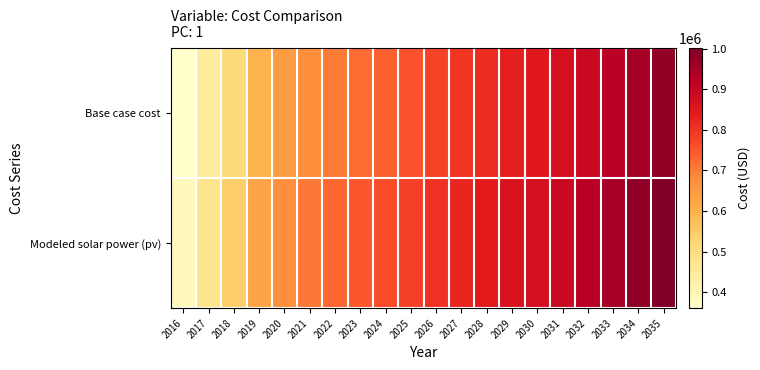

Reading right to left, list all the values displayed in this chart.

Base case cost: 2035=974985.0	2034=953244.7	2033=922731.0	2032=895103.2	2031=868874.1	2030=845535.0	2029=832952.3	2028=813120.1	2027=796190.8	2026=777685.8	2025=755426.0	2024=737408.5	2023=721893.6	2022=701938.8	2021=678040.0	2020=645326.8	2019=600669.6	2018=511861.2	2017=445701.5	2016=360743.9
Modeled solar power (pv): 2035=1001071.4	2034=979404.7	2033=949080.9	2032=921618.0	2031=895557.2	2030=872389.9	2029=859864.3	2028=840210.0	2027=823372.2	2026=804991.1	2025=782918.9	2024=765031.3	2023=749618.1	2022=729829.7	2021=706163.6	2020=673814.6	2019=629720.2	2018=542161.6	2017=476914.8	2016=393180.4